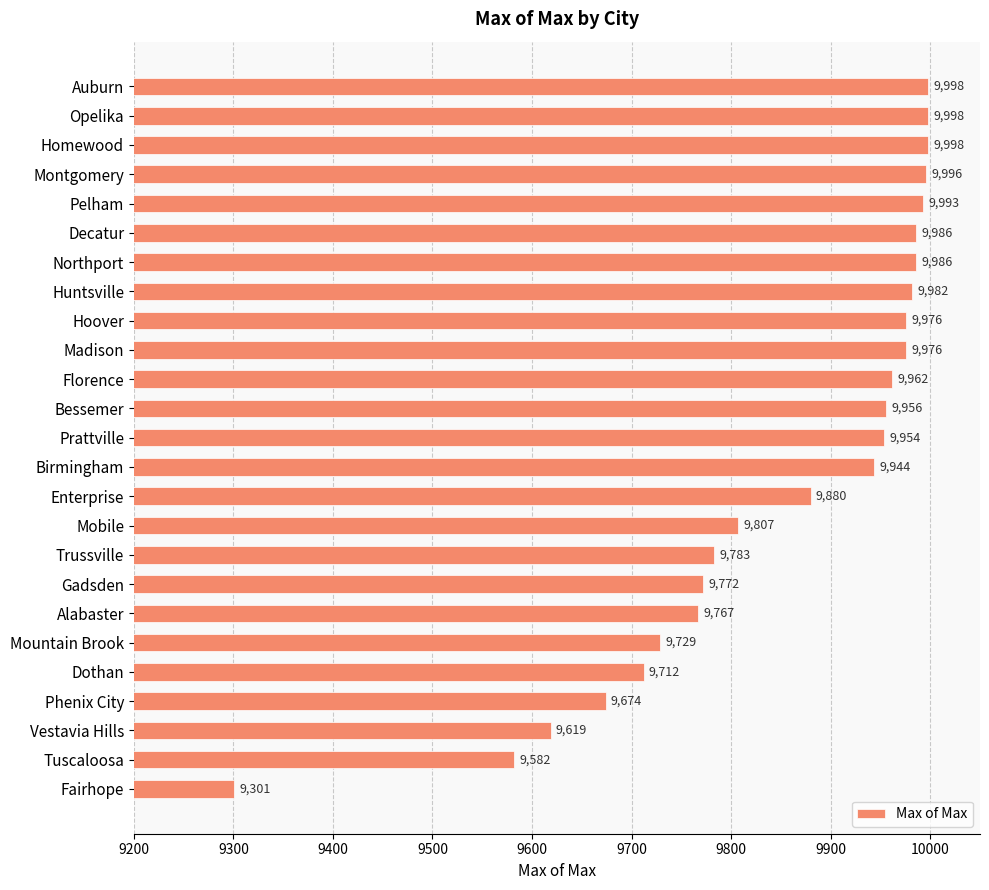

Is it true that the value at Gadsden is 9772?

True